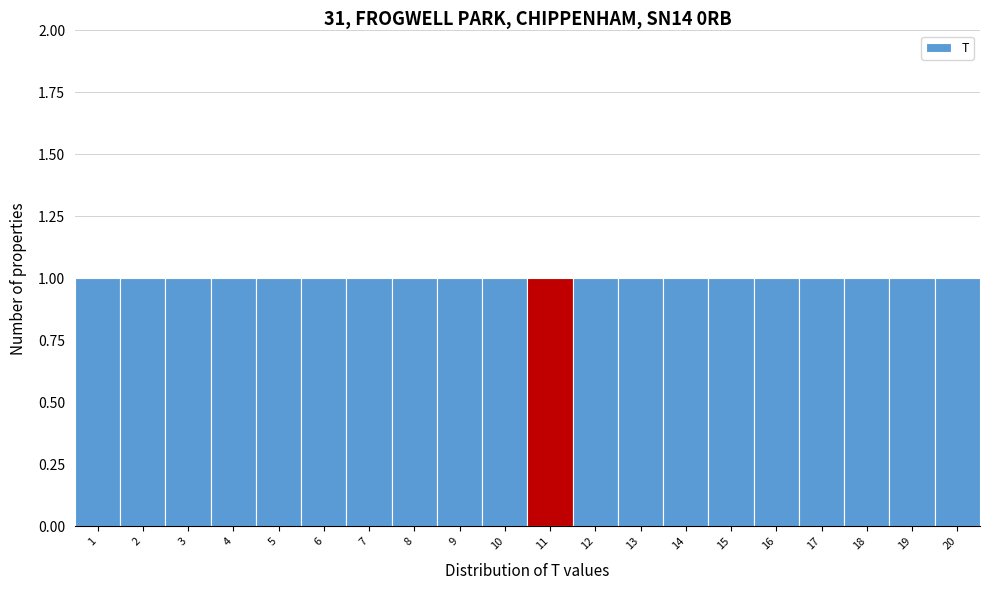

Reading left to right, transcribe this chart: for each bar, give the range it covers on the x-axis and its height. The values are not printed on the chart, so give them approximately, as read against the axis.

0.5 to 1.5: 1
1.5 to 2.5: 1
2.5 to 3.5: 1
3.5 to 4.5: 1
4.5 to 5.5: 1
5.5 to 6.5: 1
6.5 to 7.5: 1
7.5 to 8.5: 1
8.5 to 9.5: 1
9.5 to 10.5: 1
10.5 to 11.5: 1
11.5 to 12.5: 1
12.5 to 13.5: 1
13.5 to 14.5: 1
14.5 to 15.5: 1
15.5 to 16.5: 1
16.5 to 17.5: 1
17.5 to 18.5: 1
18.5 to 19.5: 1
19.5 to 20.5: 1